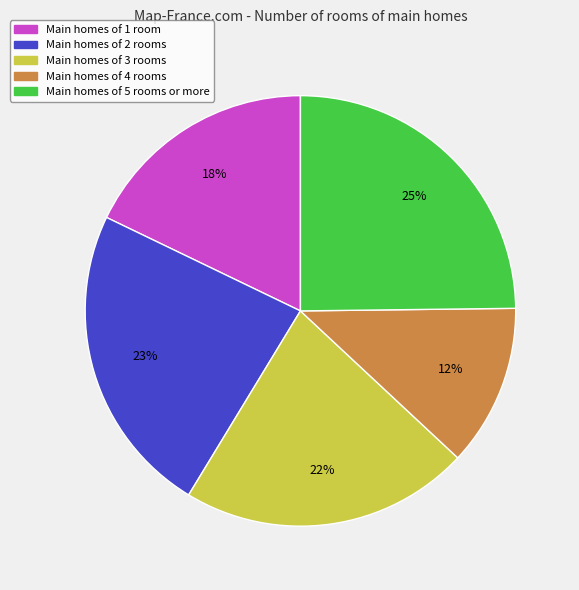

To the nearest percent, what is the difference between the largest and smallest slice percentages?

13%